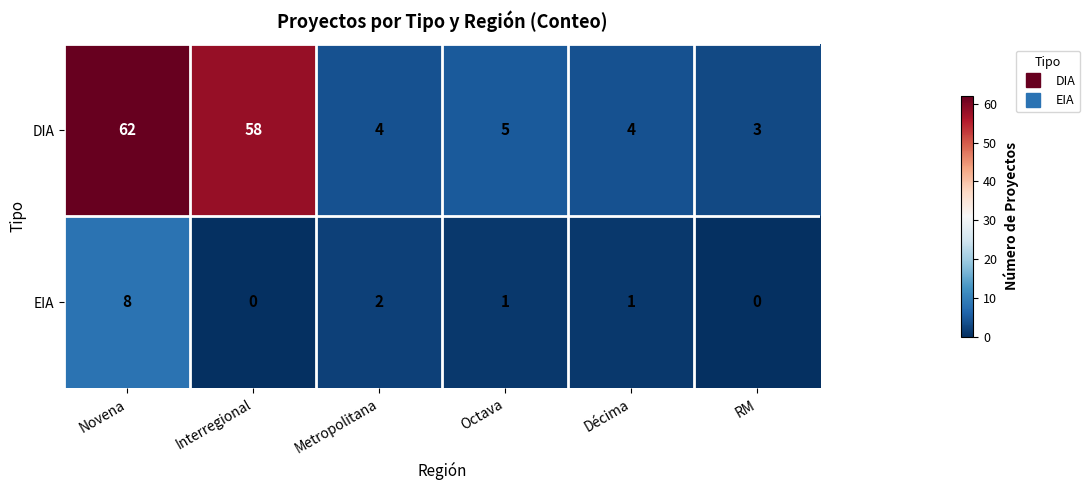

Reading left to right, extract all data points from this chart.

DIA: 62	58	4	5	4	3
EIA: 8	0	2	1	1	0